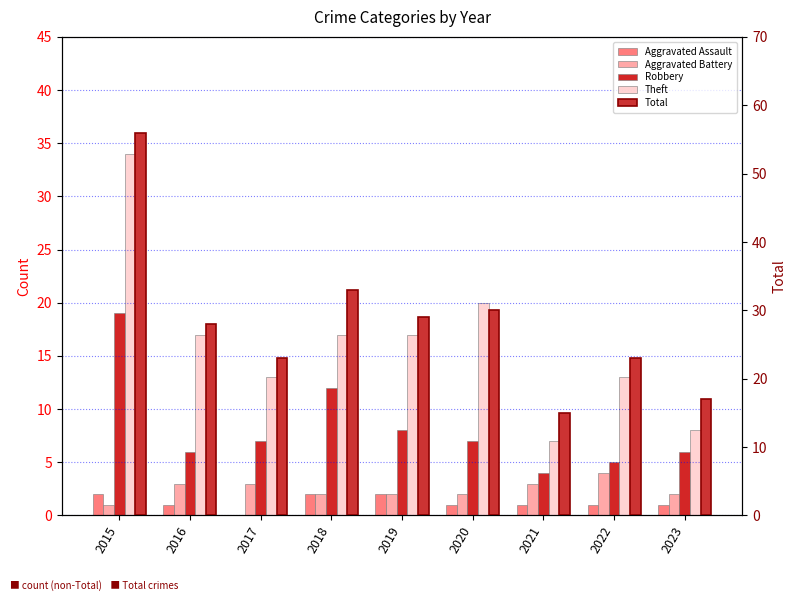

Reading right to left, extract all data points from this chart.

Aggravated Assault: 2023=1	2022=1	2021=1	2020=1	2019=2	2018=2	2017=0	2016=1	2015=2
Aggravated Battery: 2023=2	2022=4	2021=3	2020=2	2019=2	2018=2	2017=3	2016=3	2015=1
Robbery: 2023=6	2022=5	2021=4	2020=7	2019=8	2018=12	2017=7	2016=6	2015=19
Theft: 2023=8	2022=13	2021=7	2020=20	2019=17	2018=17	2017=13	2016=17	2015=34
Total: 2023=17	2022=23	2021=15	2020=30	2019=29	2018=33	2017=23	2016=28	2015=56